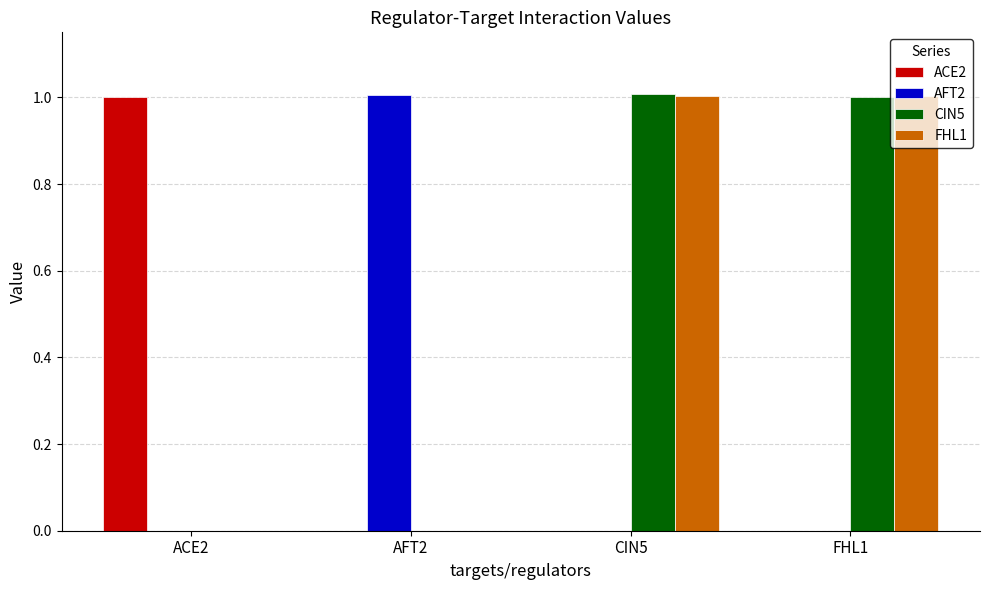

What is the sum of all AFT2 values?

1.0